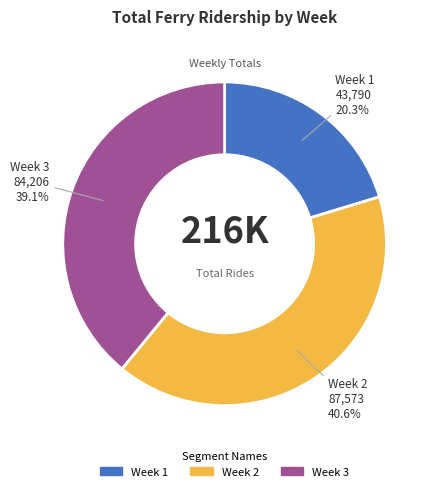

Does Week 2 represent more than half of the total?

No